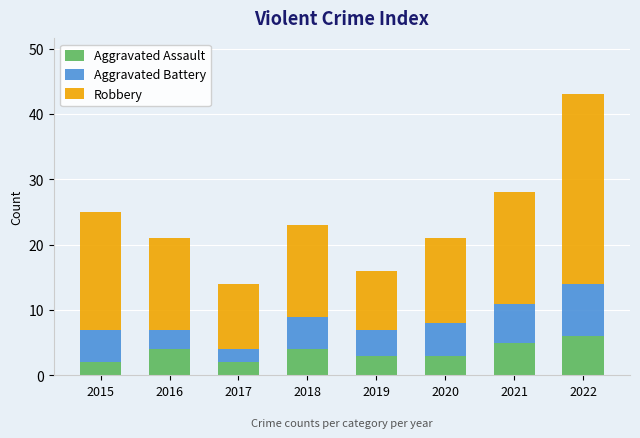

Reading right to left, what are the values for Aggravated Assault?

6	5	3	3	4	2	4	2